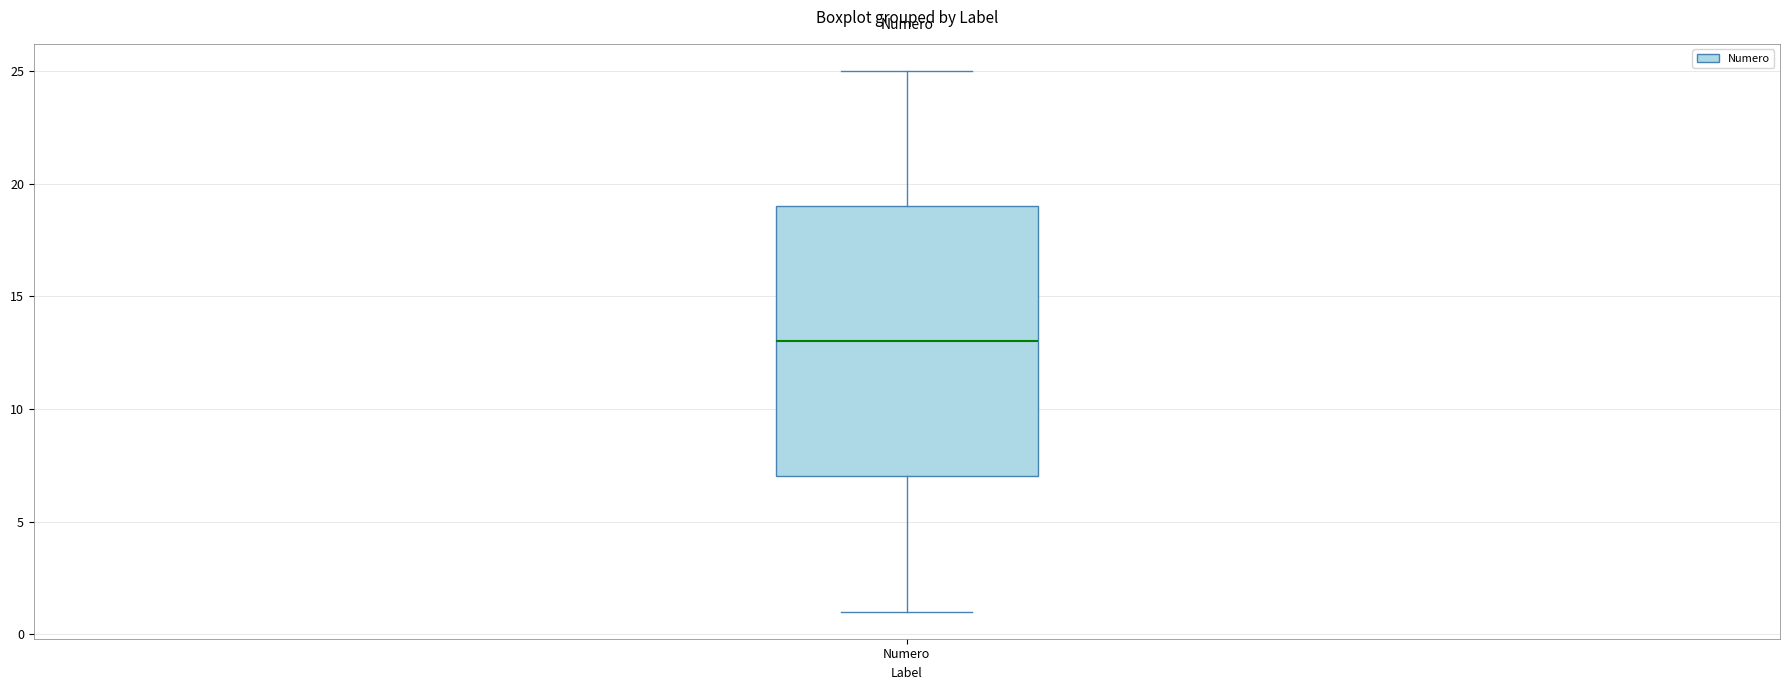

Where does the upper whisker of the box for Numero end on the y-axis? The values are not printed on the chart, so give them approximately, as read against the axis.

25